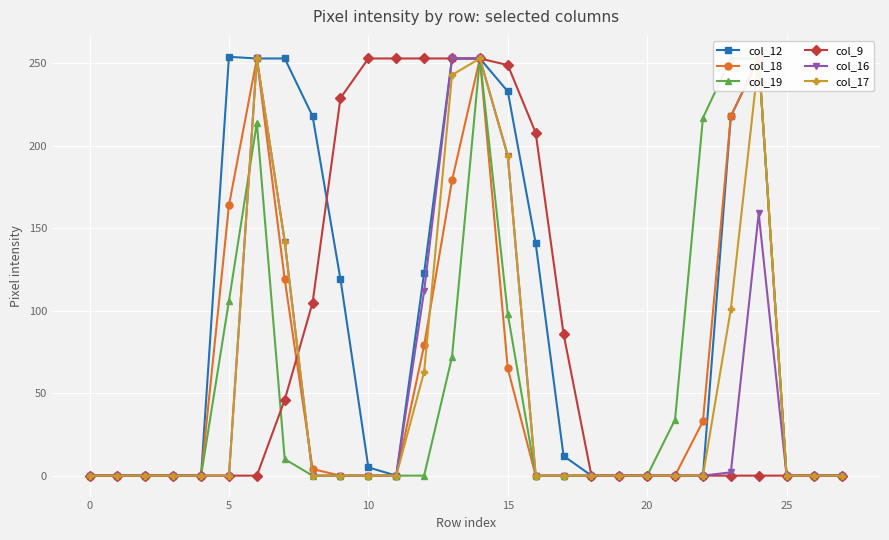

What is the highest value of the col_9 series?

253